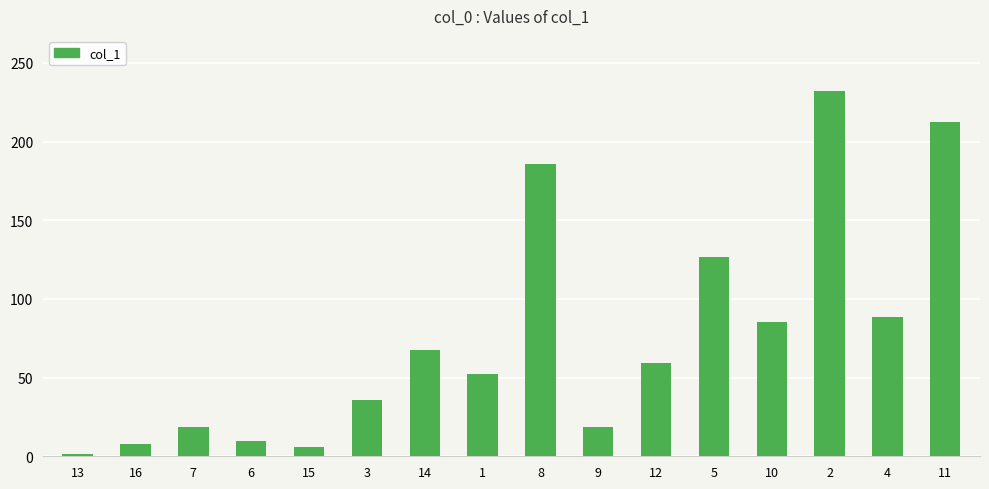

What is the change in value from 7 to 14?

+48.6